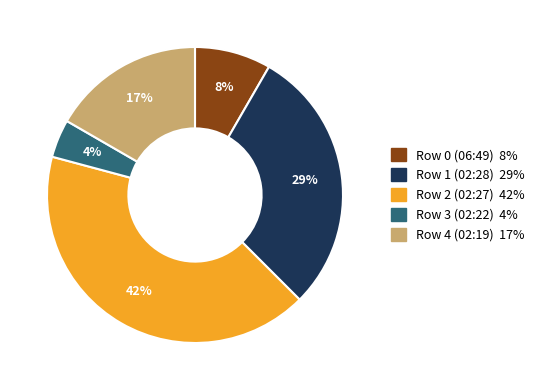

To the nearest percent, what is the average slice percentage?

20%